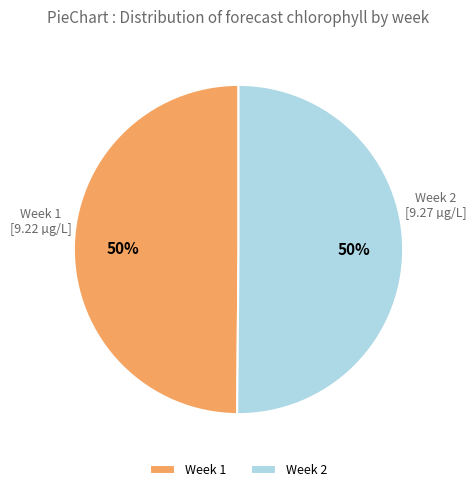

True or false: Week 2 accounts for 65% of the total.

False